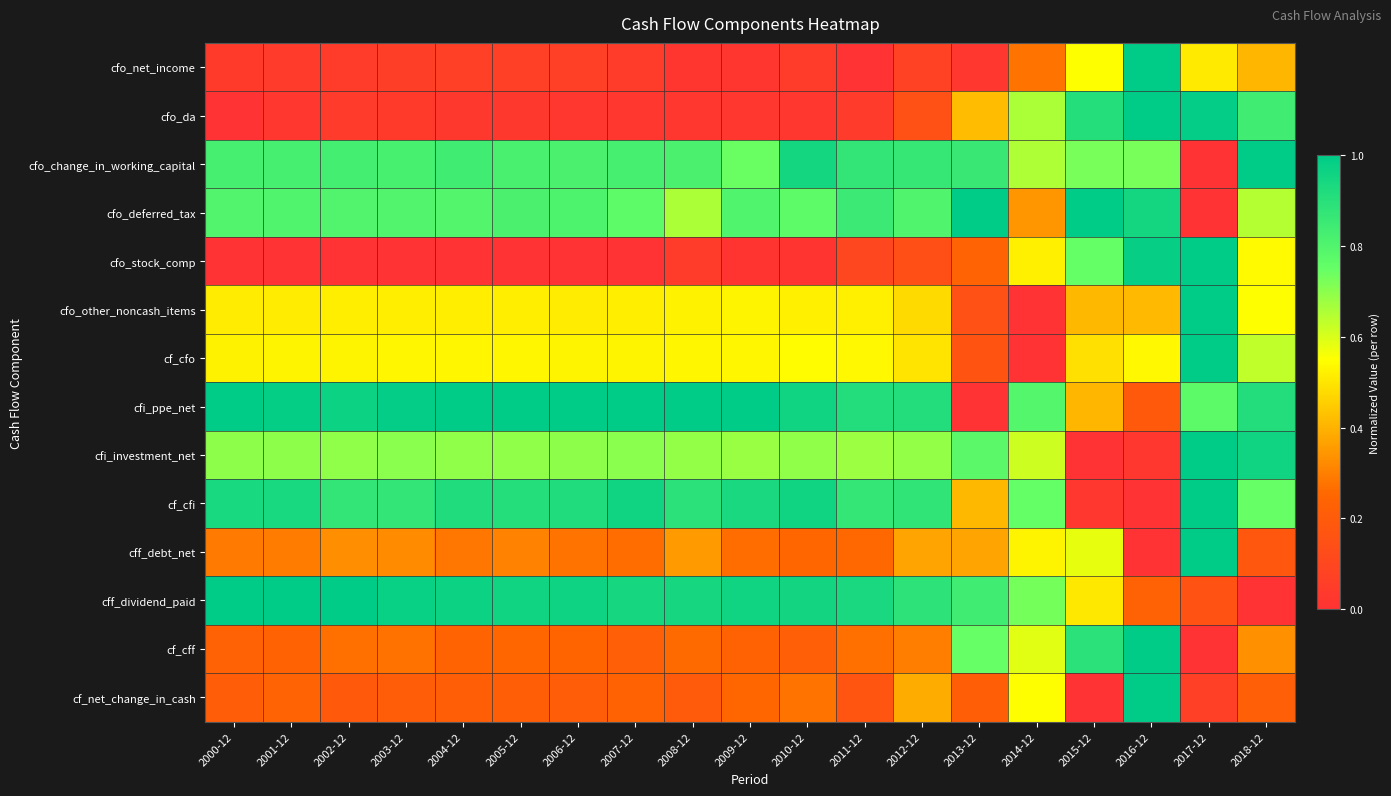

At which category does the chart reach its peak across all series?

2016-12